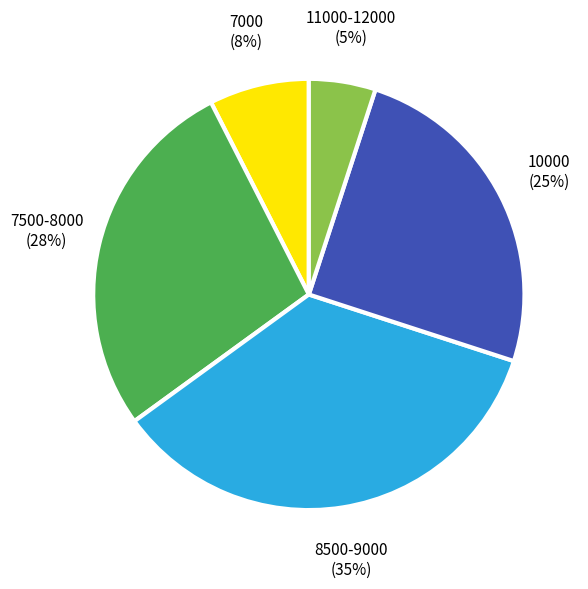

Between 7000 and 8500-9000, which is larger?

8500-9000